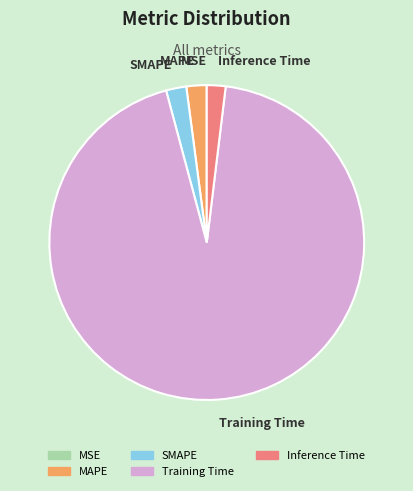

What is the majority slice?

Training Time